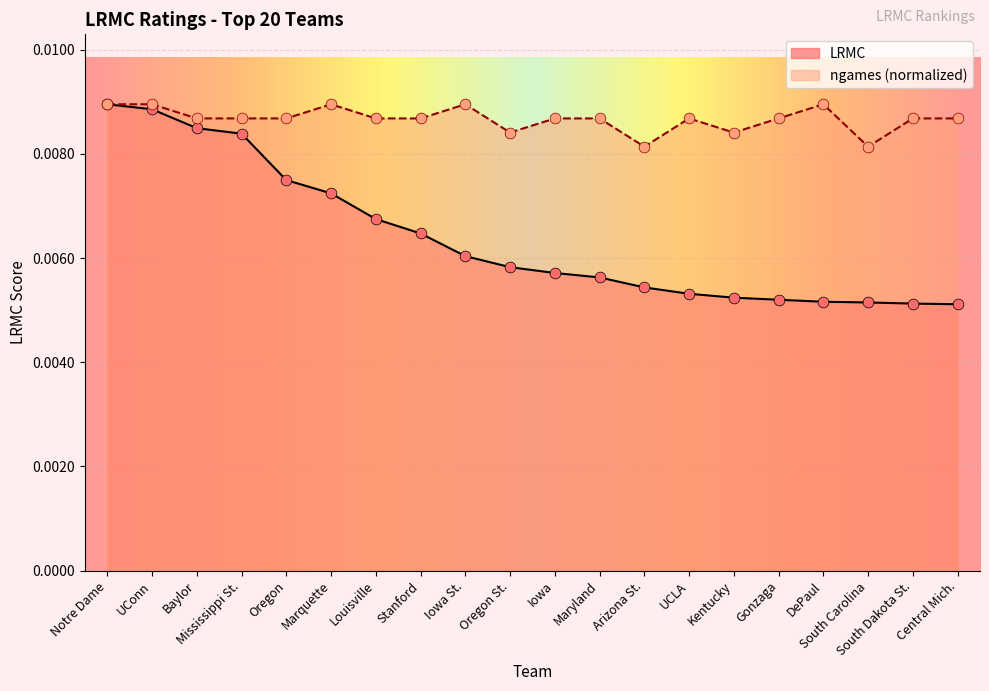

Which series has the largest total across all categories?

ngames (normalized)